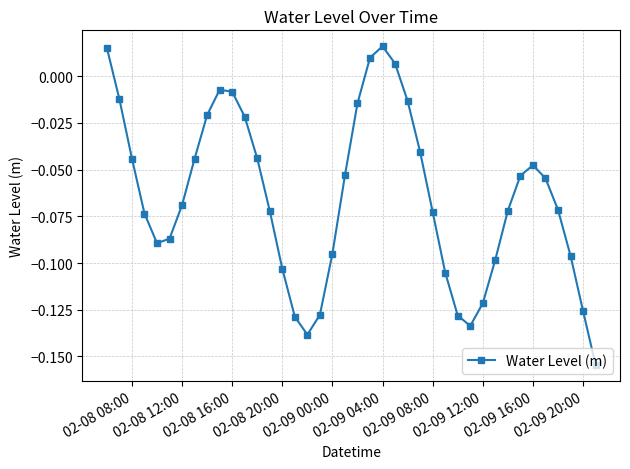

How many series are shown in this chart?

1